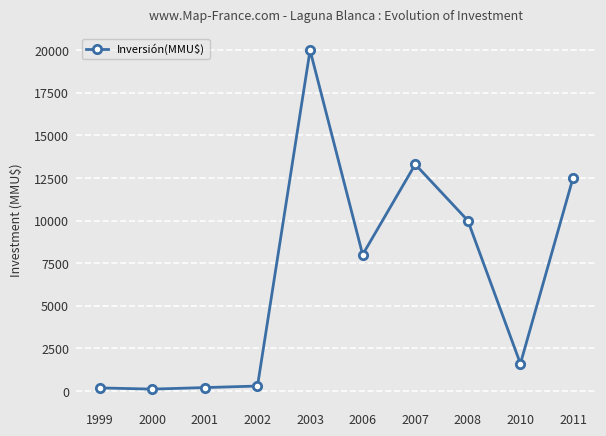

Between 2010 and 2011, which is larger?

2011